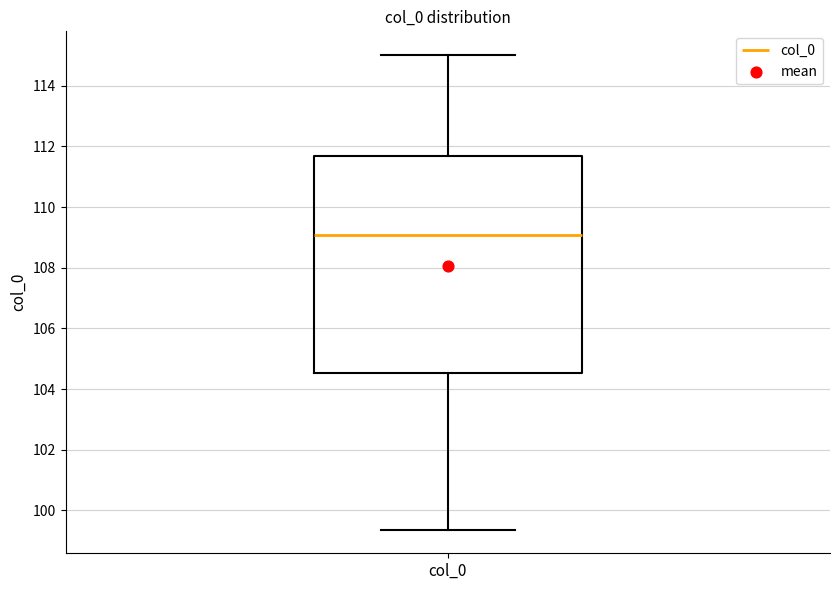

Where does the median line of the box for col_0 sit on the y-axis? The values are not printed on the chart, so give them approximately, as read against the axis.

109.0